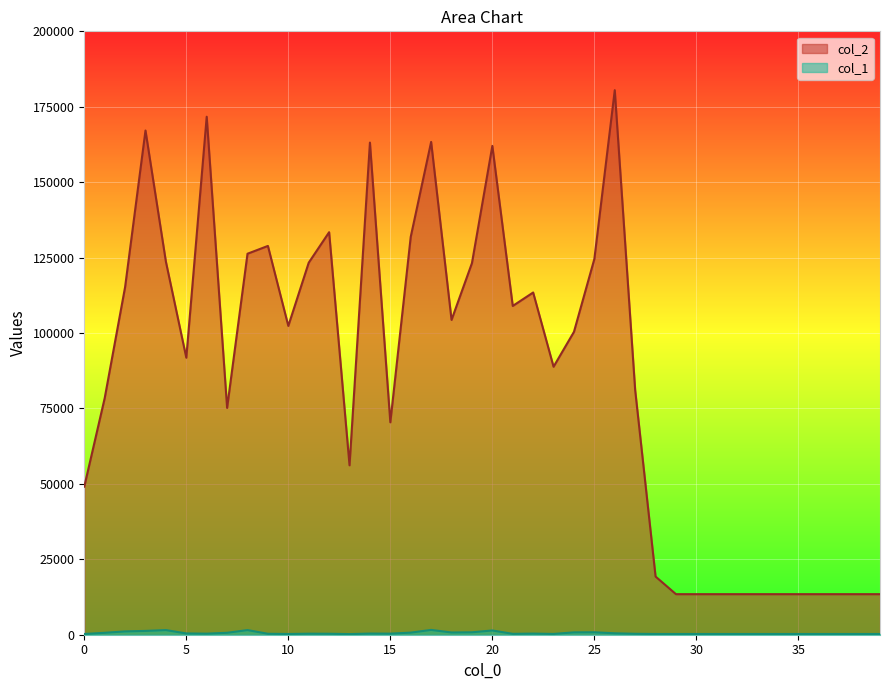

Is it true that col_2 equals 184523 at 25?

False